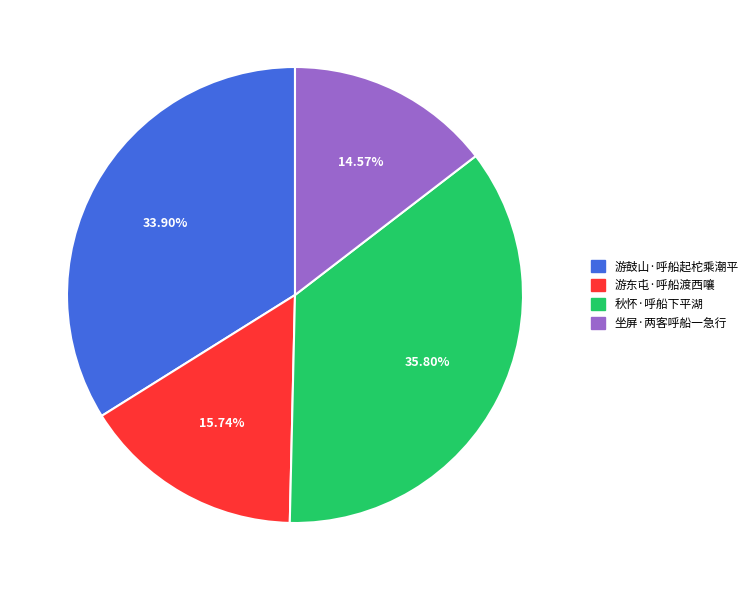

Which has a higher value, 游东屯·呼船渡西嚷 or 游鼓山·呼船起柁乘潮平?

游鼓山·呼船起柁乘潮平